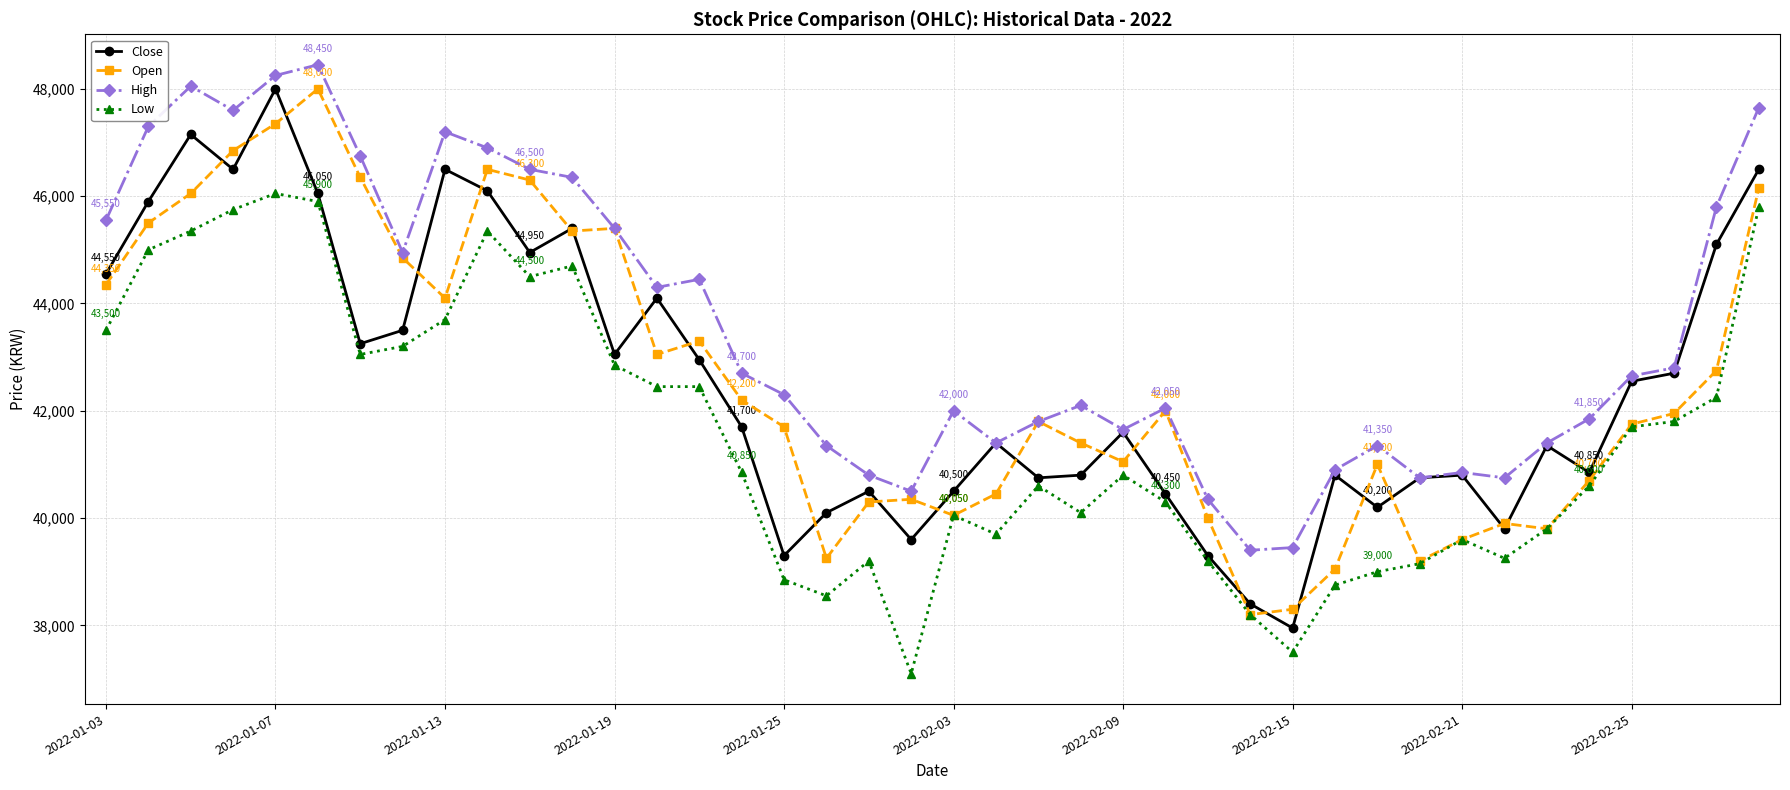

True or false: High has more than 2 interior local peaks.

True